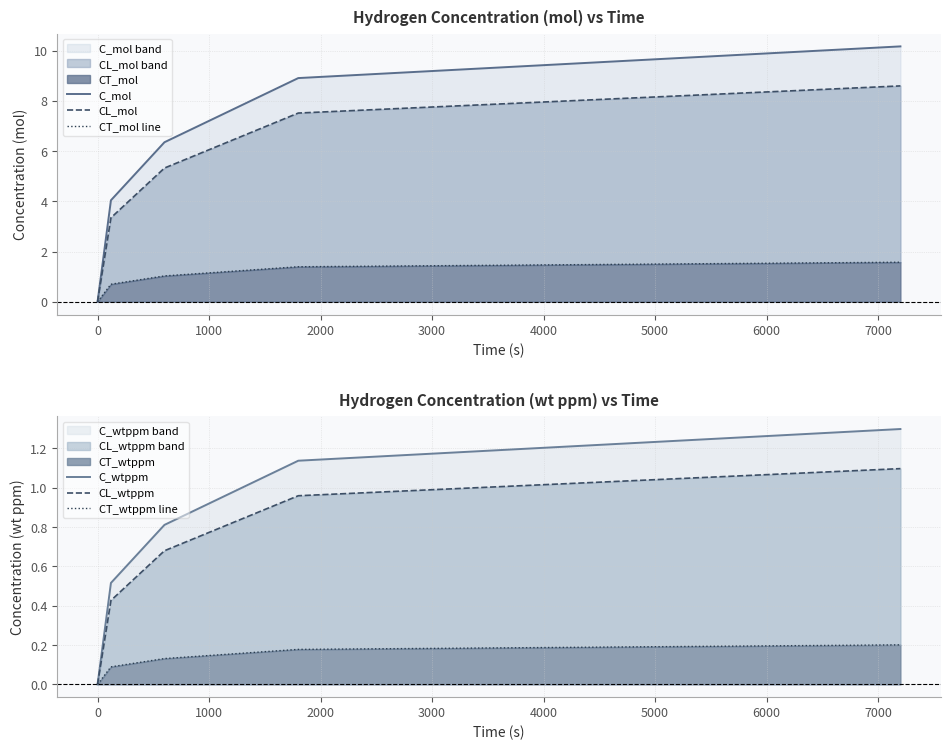

Is it true that CT_mol line equals 2.5 at 2000?

False